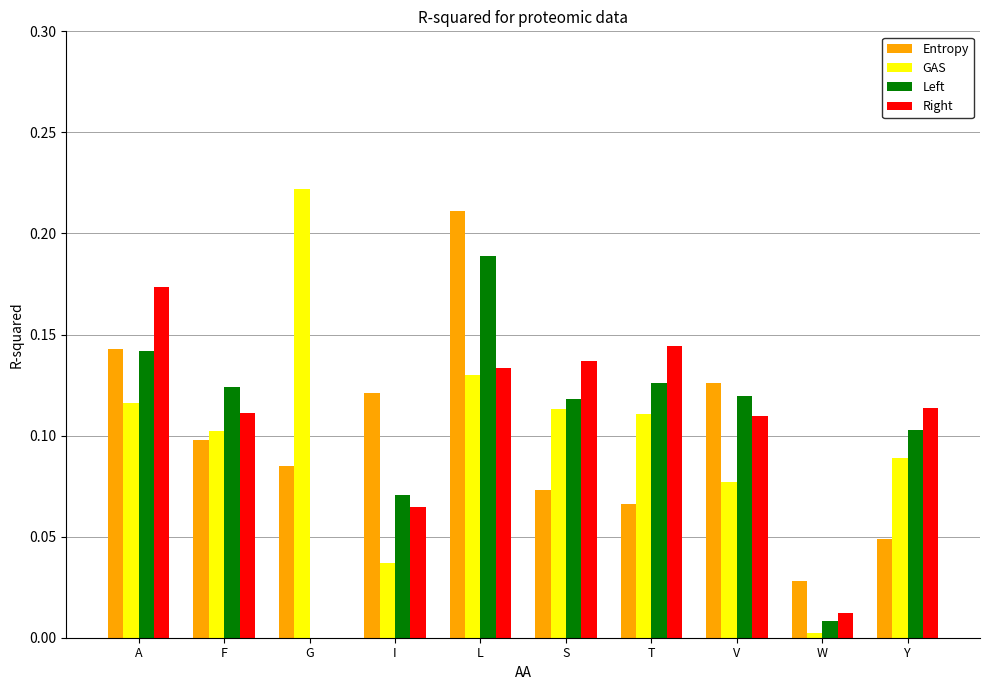

Which series changed the most between L and W?

Entropy